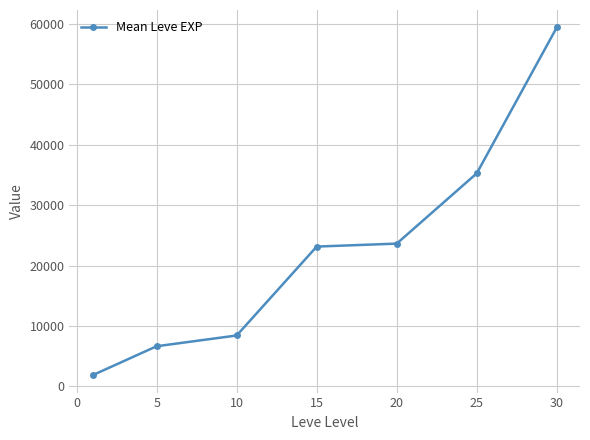

How many values exceed 23143?

4